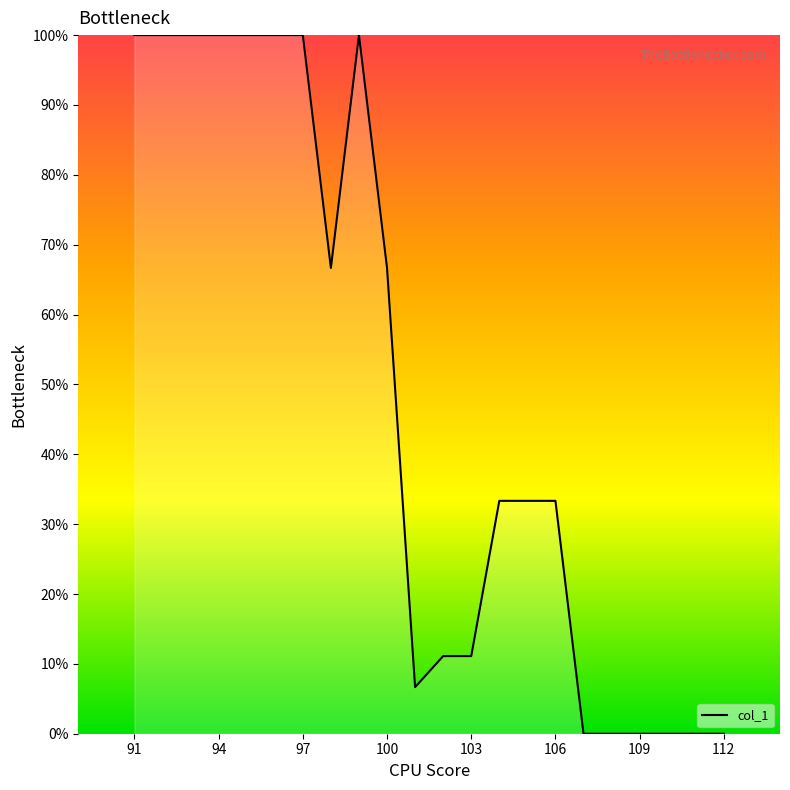

Which has a higher value, 94 or 103?

94